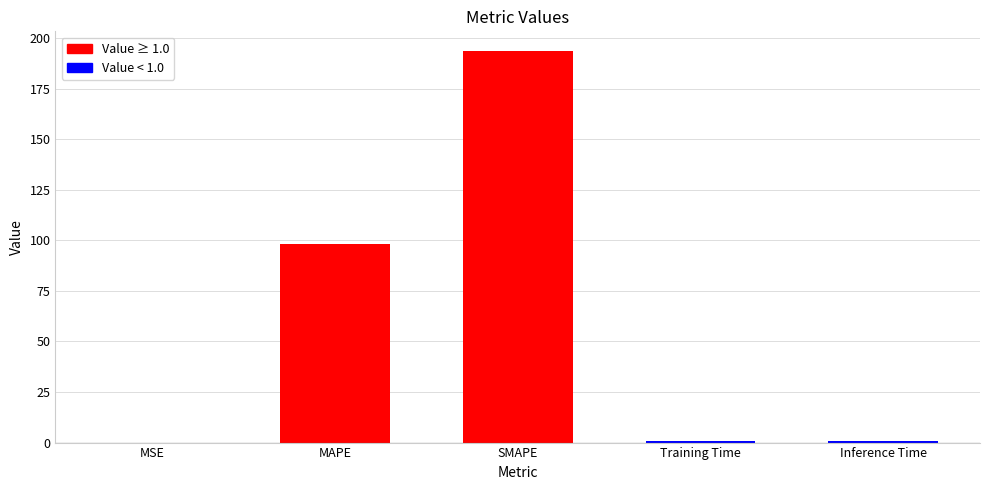

Is it true that the value at MAPE is 98.4?

True